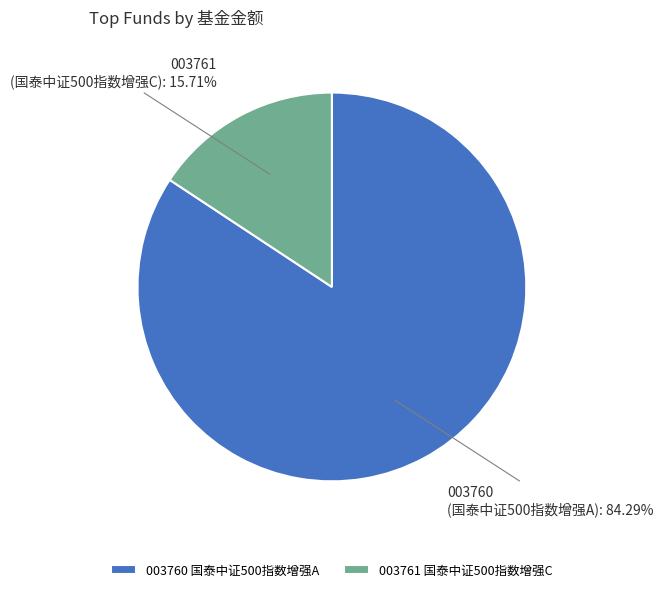

Which has a higher value, 003761 国泰中证500指数增强C or 003760 国泰中证500指数增强A?

003760 国泰中证500指数增强A